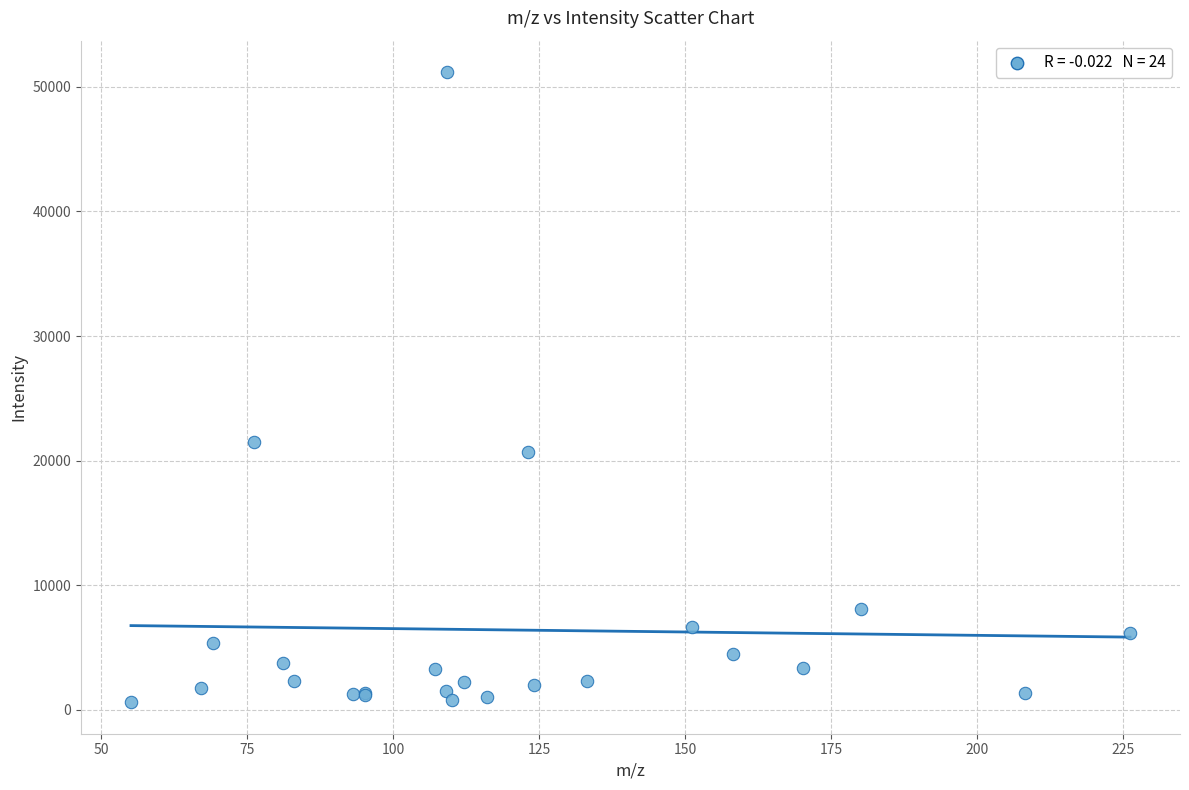

What Y value in the scatter plot is closest to 25893?

21528.8